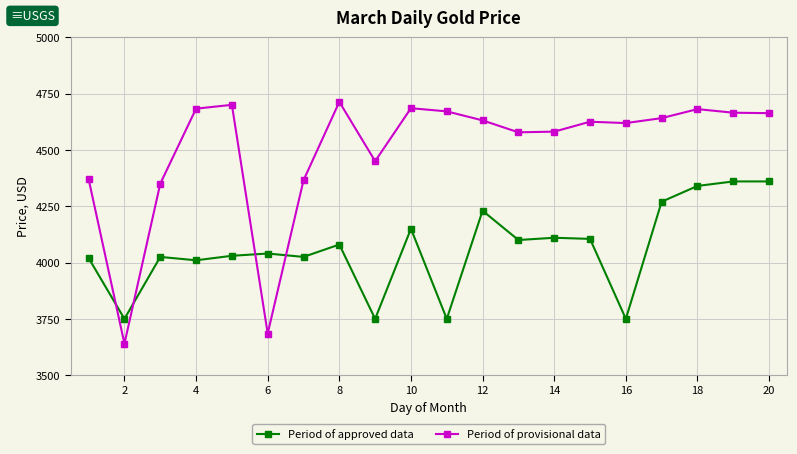

What is the sum of all Period of provisional data values?

89996